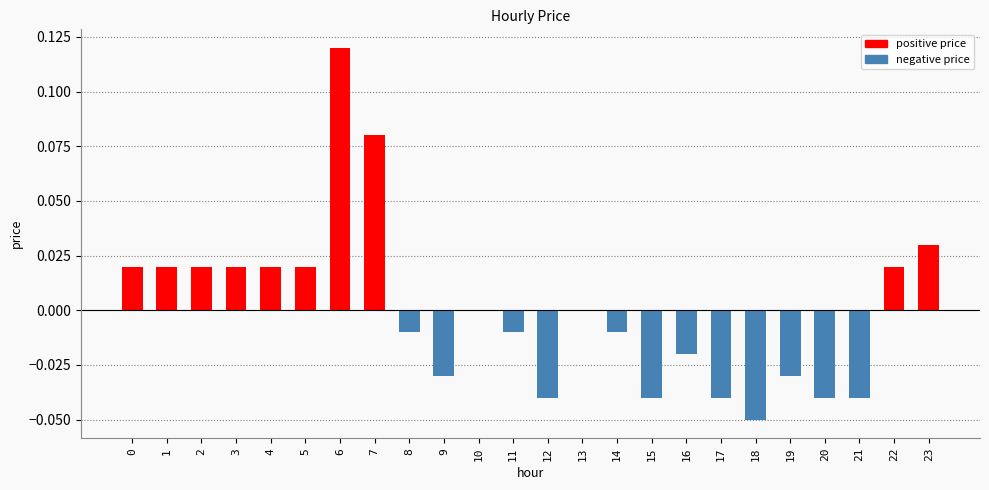

True or false: the data shows -0.0 at 17.

True